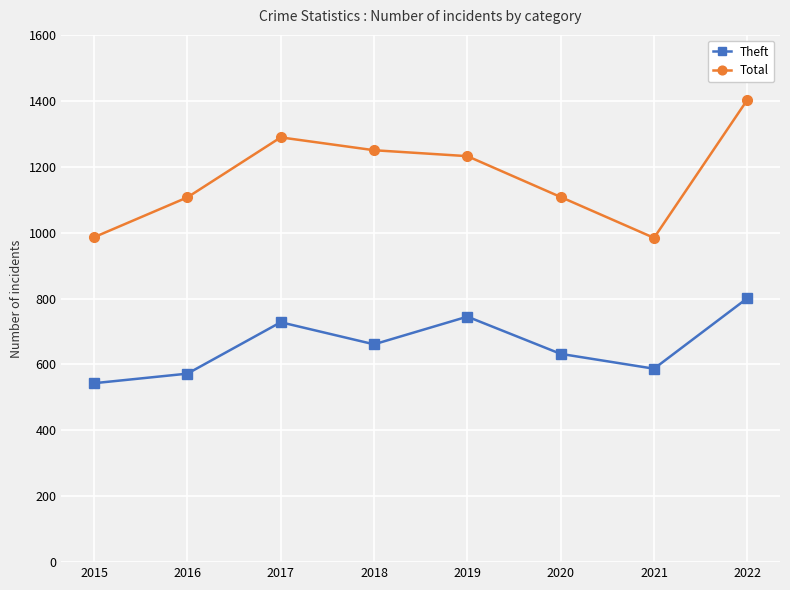

The value of Total at 2022 is 1403. True or false?

True